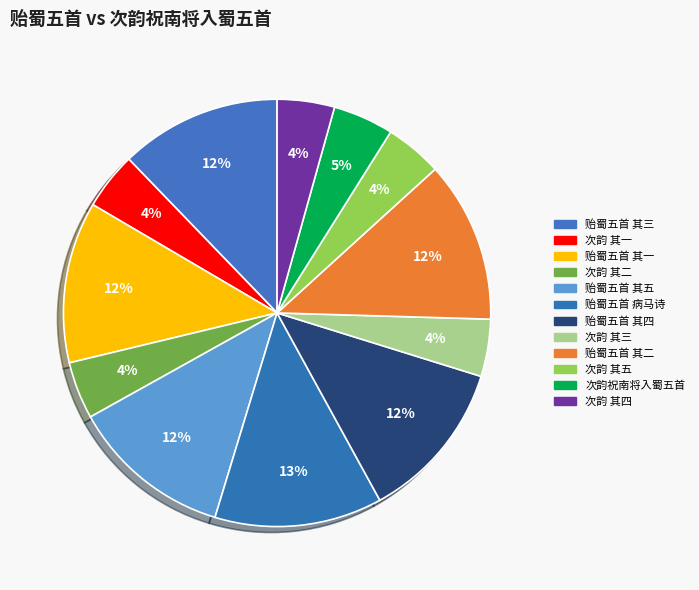

Which category has the smallest portion of the pie?

次韵祝南将入蜀五首 其一